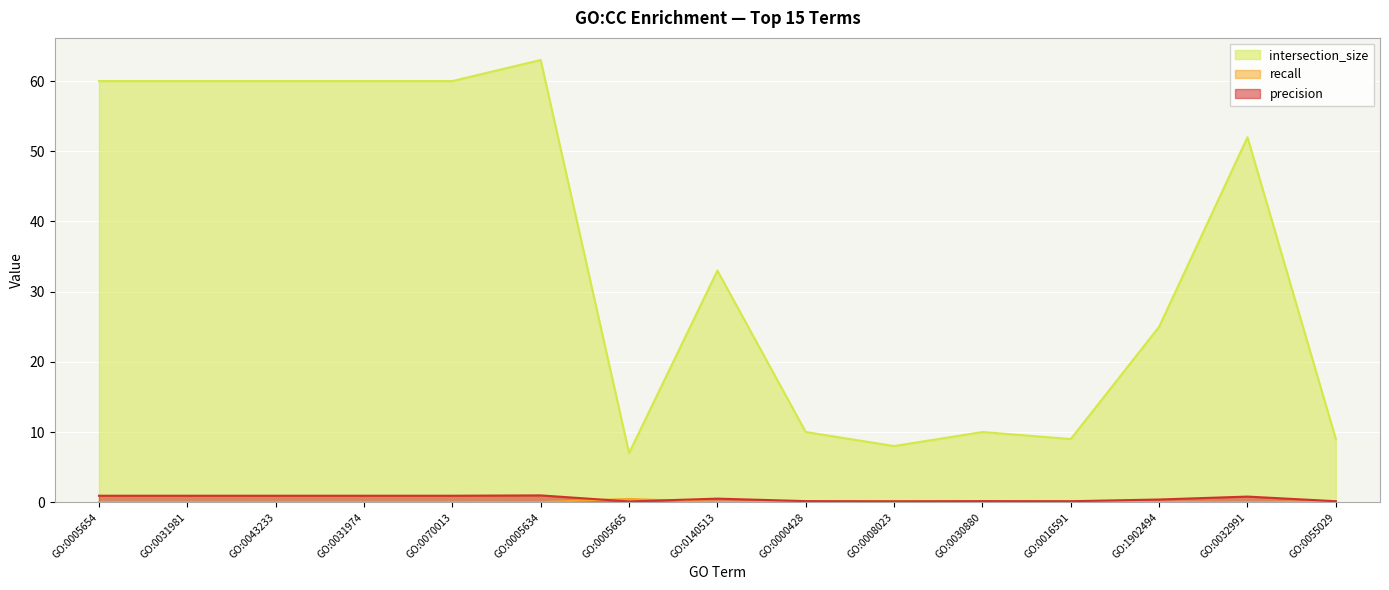

True or false: recall and intersection_size intersect in this chart.

False